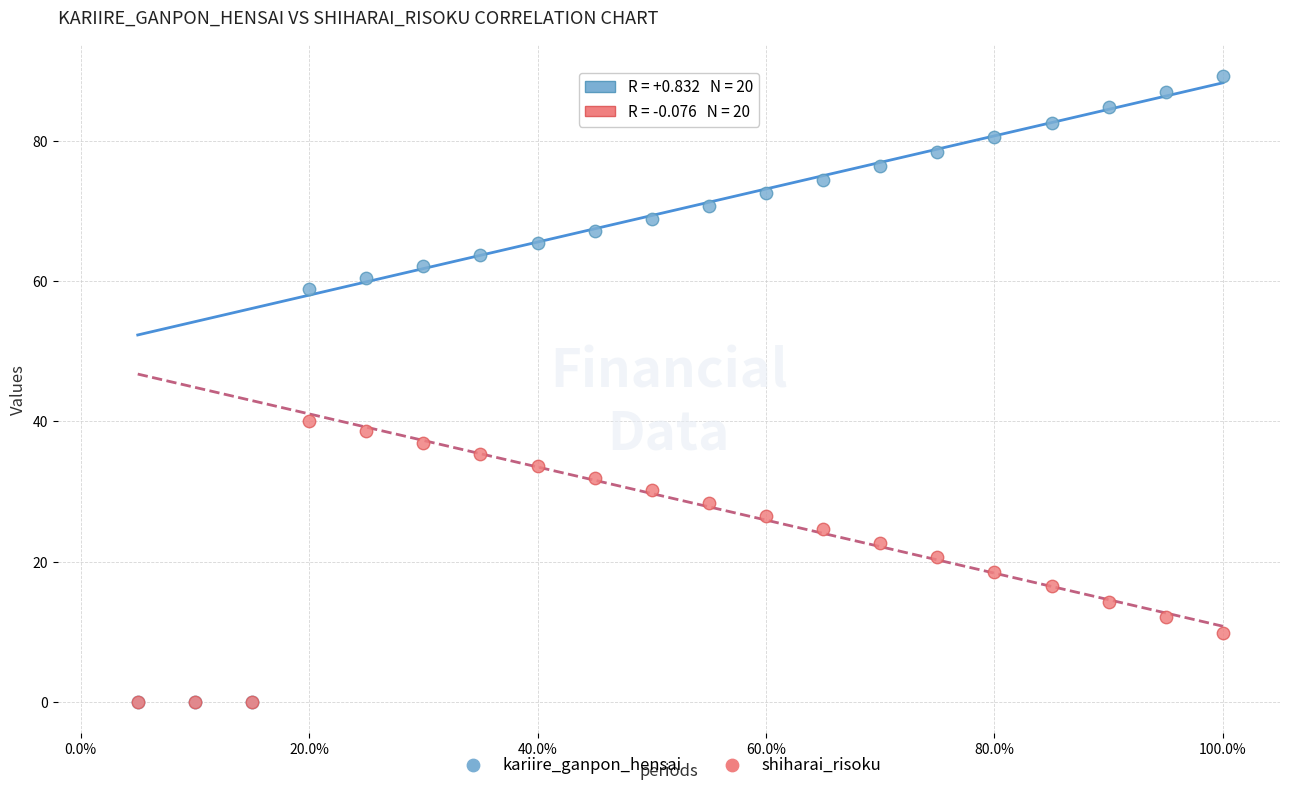

Which series has the widest spread of Y values?

kariire_ganpon_hensai